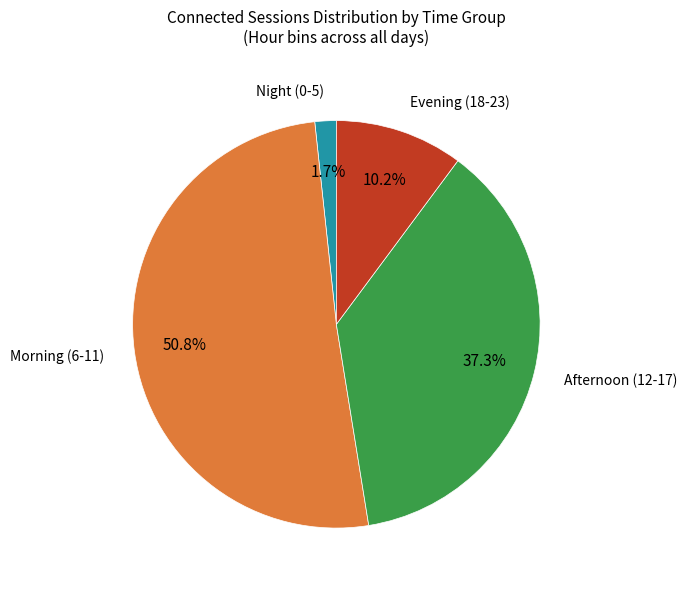

Is there any slice that represents more than half of the pie?

Yes